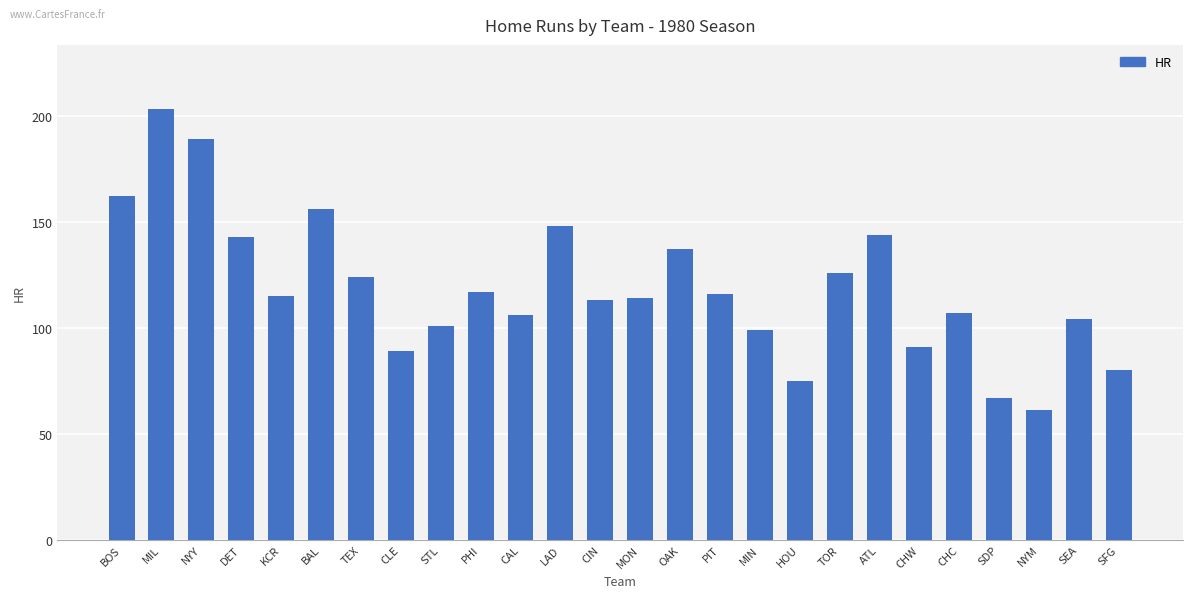

Are the bars grouped side by side (vs. stacked)?

No